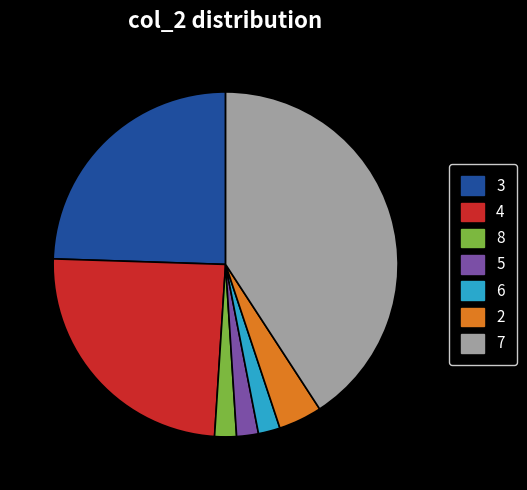

Does 5 represent more than half of the total?

No